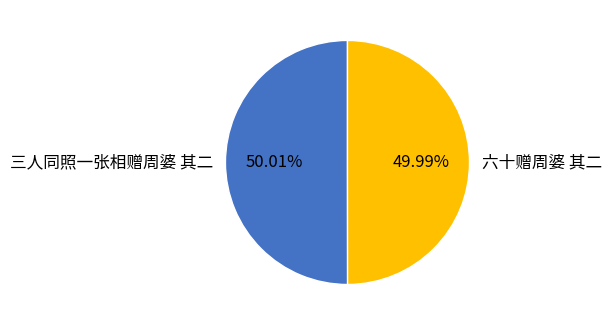

True or false: 六十赠周婆 其二 accounts for 50% of the total.

True